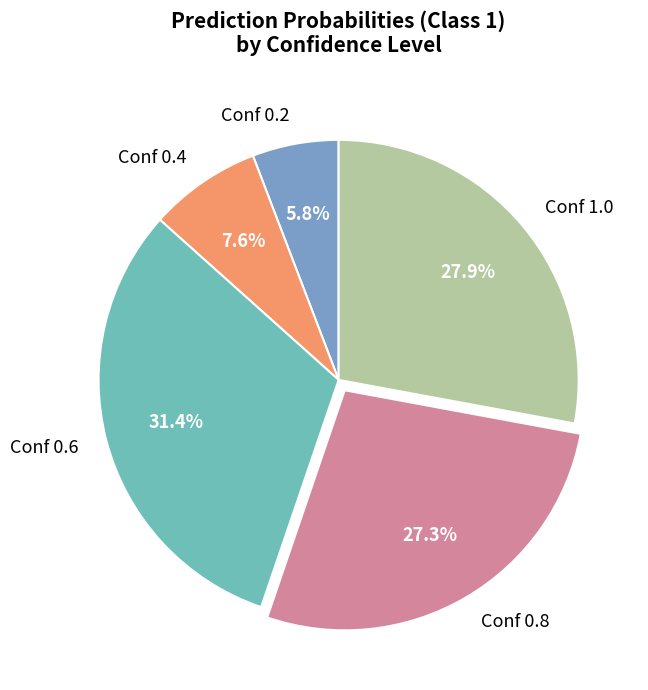

Does any single category account for the majority?

No